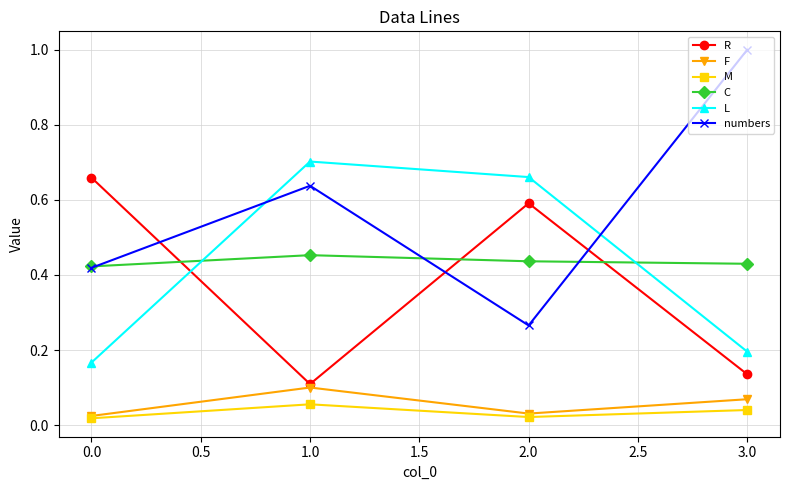

Which series has the largest range (max minus min)?

numbers